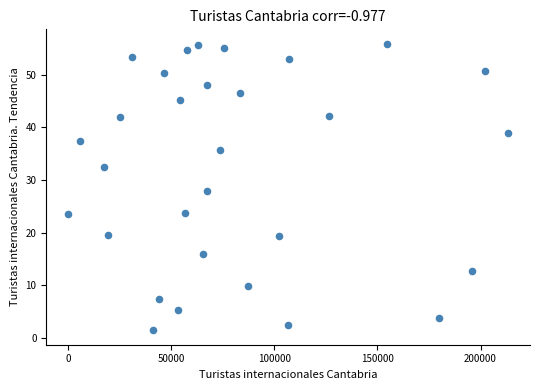

What is the range of Y values (max minus min)?

54.5